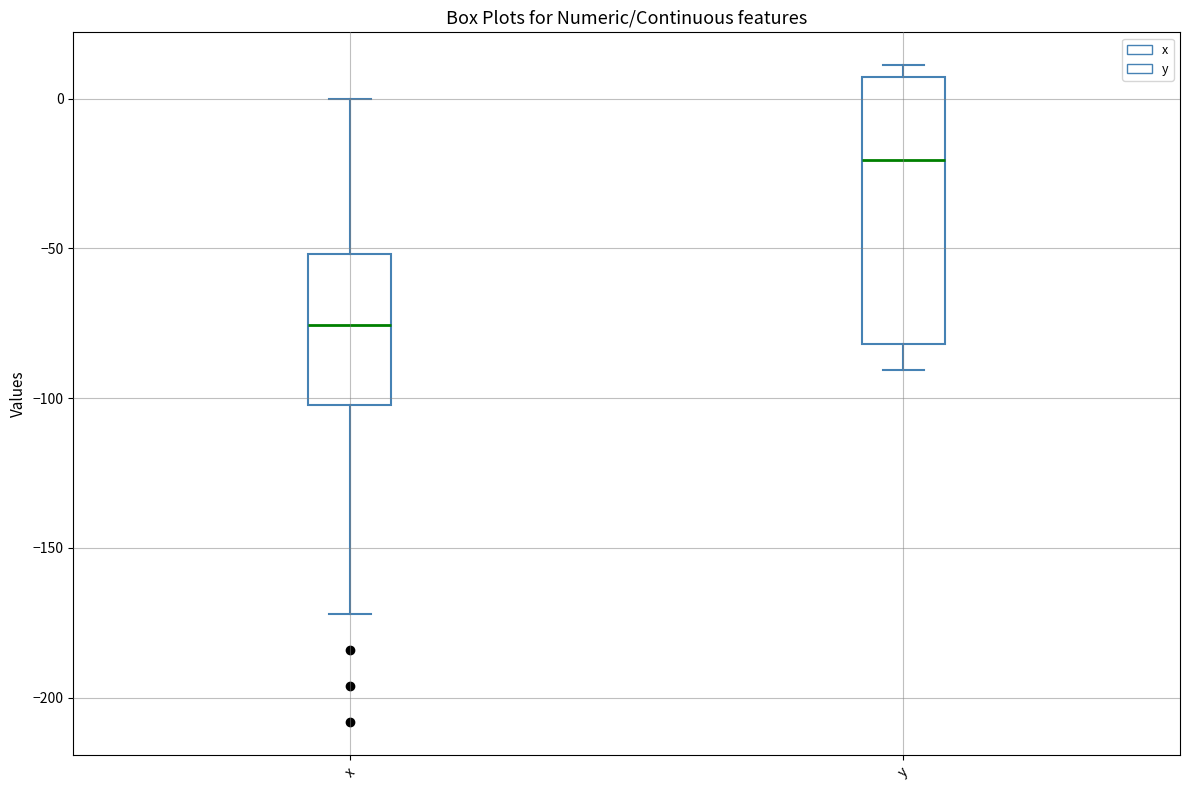

Which box's median line is the highest?

y